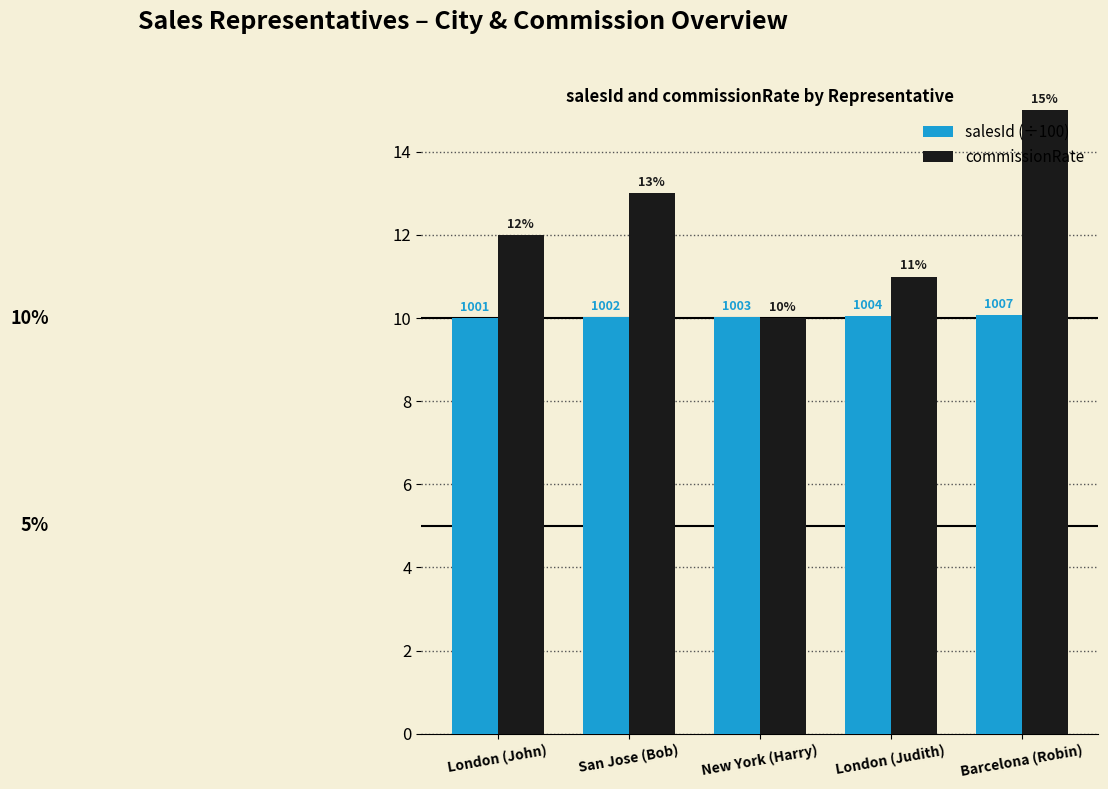

At which label is commissionRate closest to 12?

London (John)